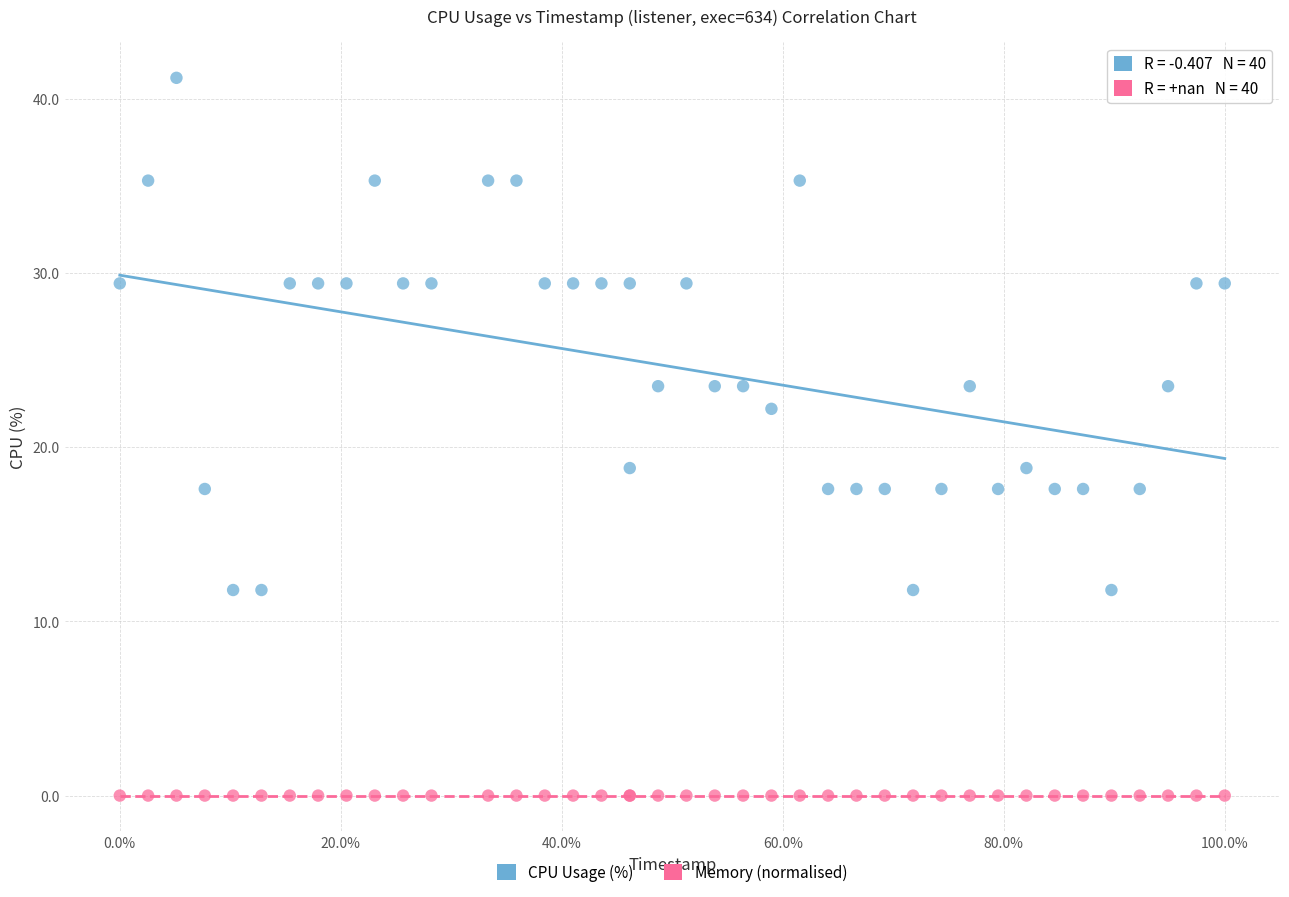

Which series contains the lowest Y value?

Memory (normalised)